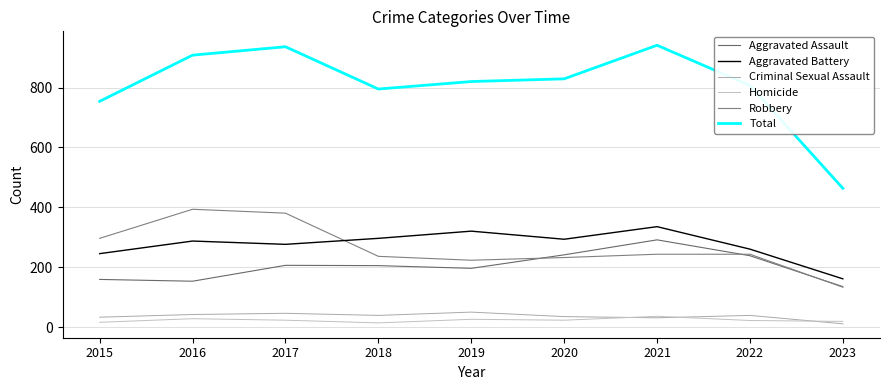

True or false: Homicide and Aggravated Battery cross at least once.

False